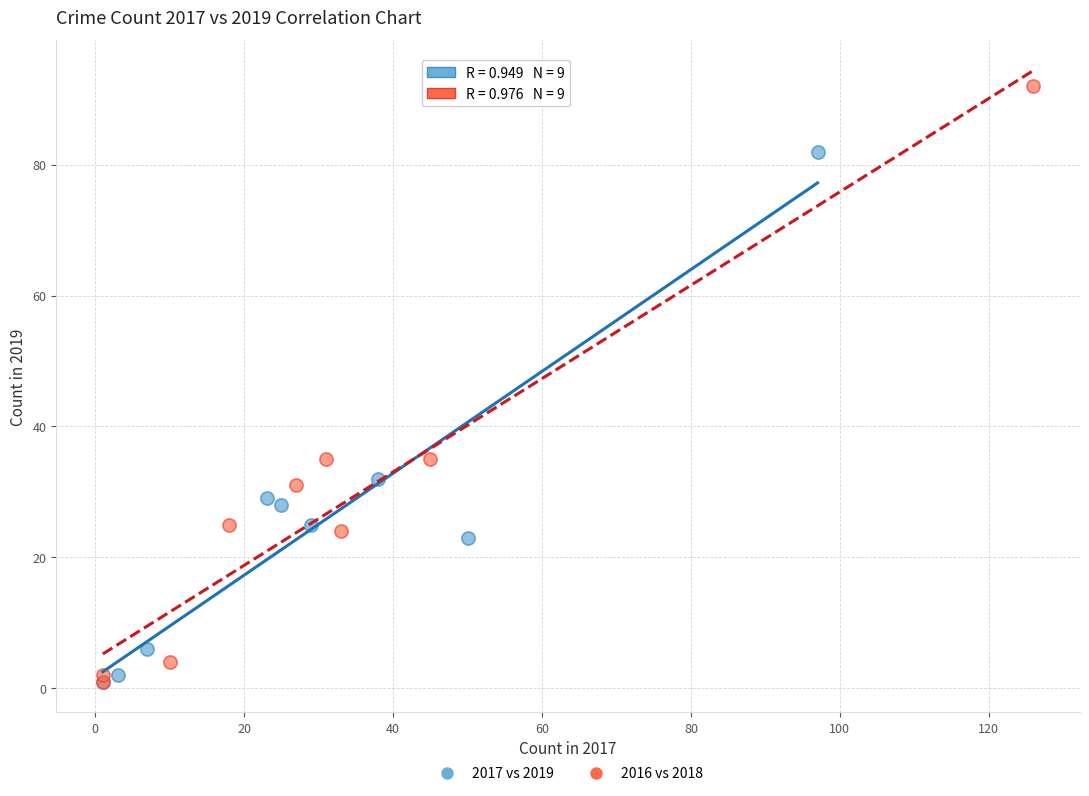

Which series has the widest spread of Y values?

2016 vs 2018